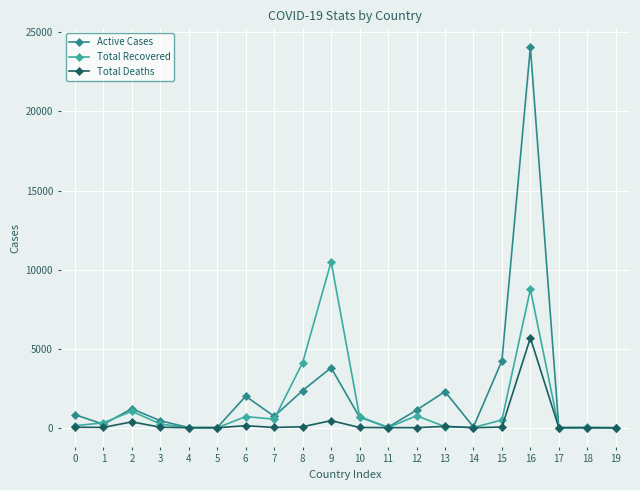

The Total Deaths series shows 36 at 3. True or false?

True